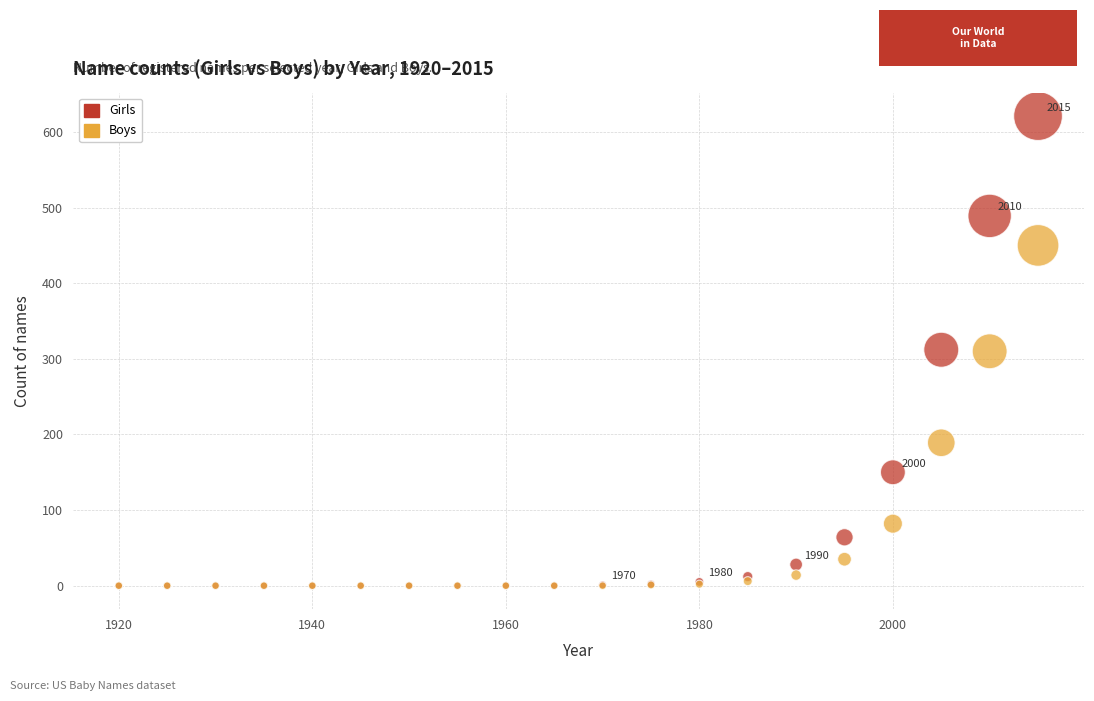

In the Boys series, what Y value is closest to 225?

189